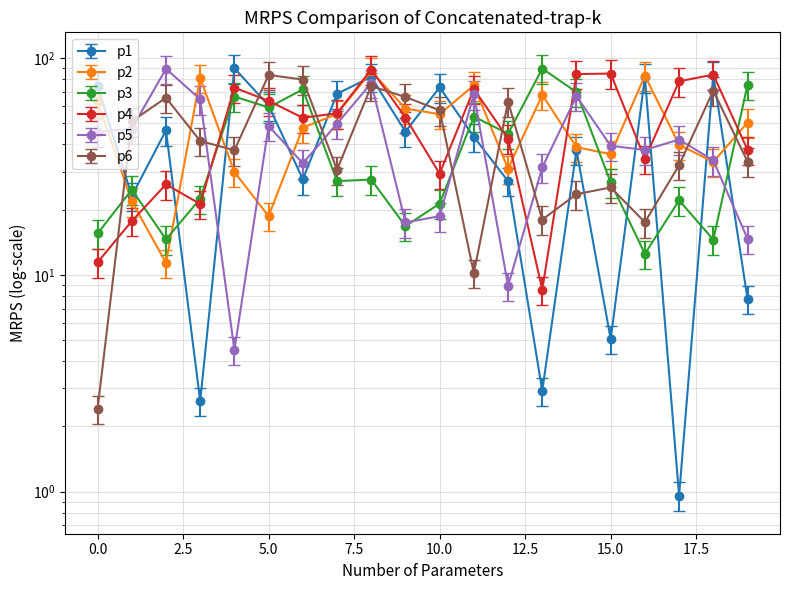

Does the chart have visible grid lines?

Yes